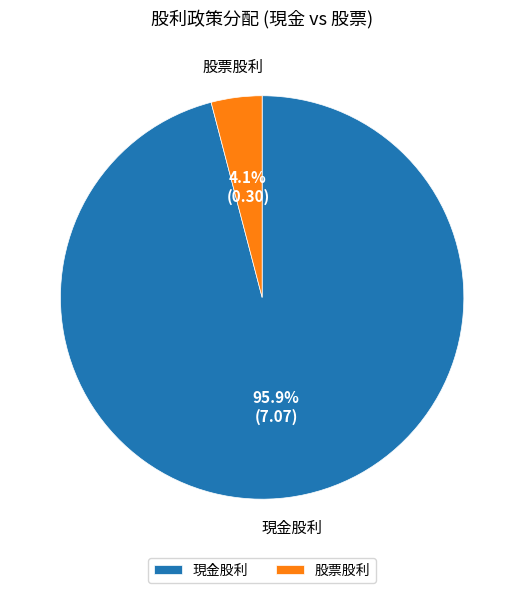

Between 現金股利 and 股票股利, which is larger?

現金股利